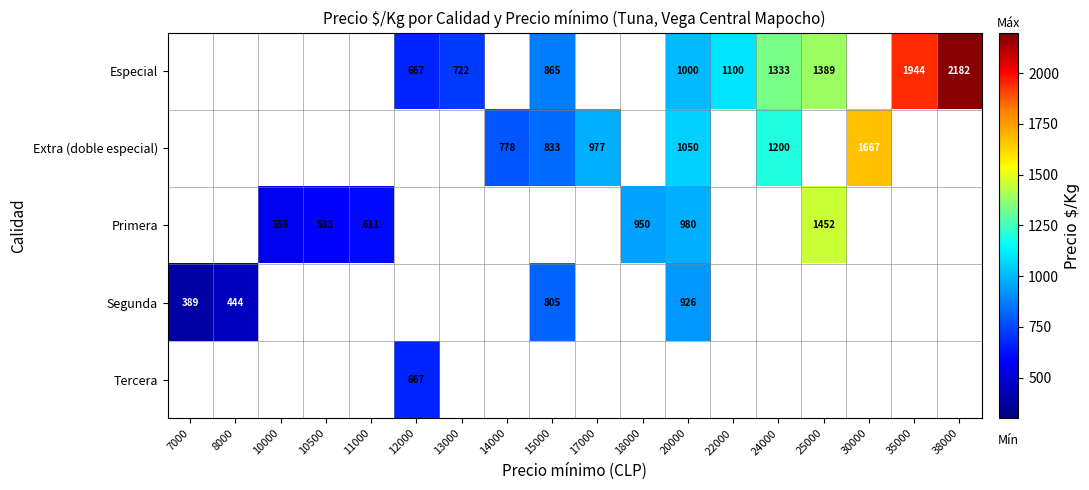

The Extra (doble especial) series shows 285 at 24000. True or false?

False